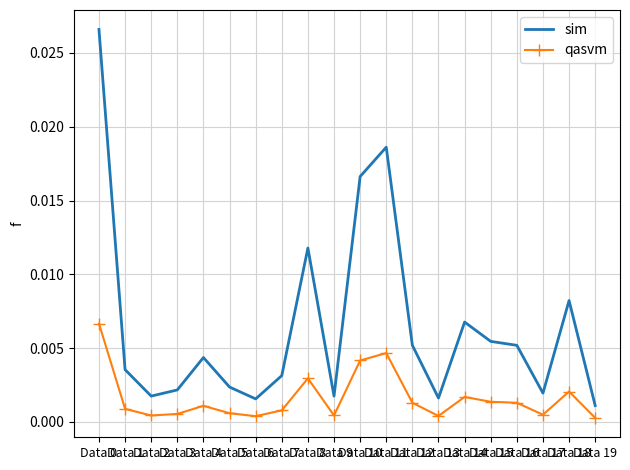

Rank the series by their maximum value, from highest to lowest.

sim, qasvm